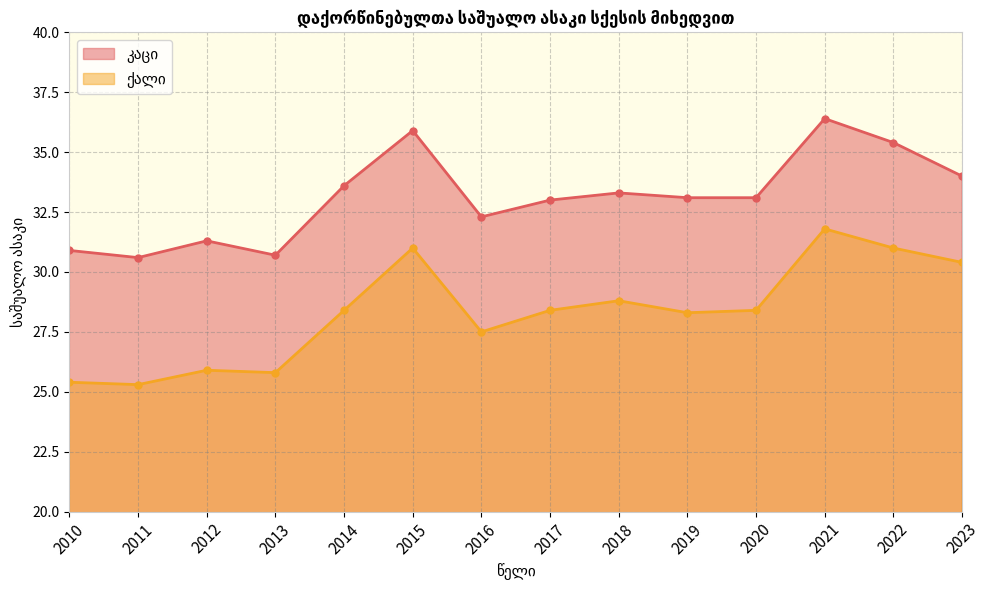

What is the difference between the highest and lowest values at 2012?

5.4